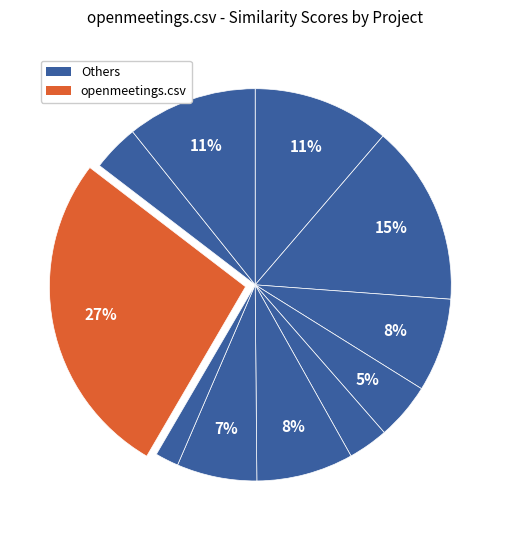

What is the largest slice in the pie chart?

openmeetings.csv